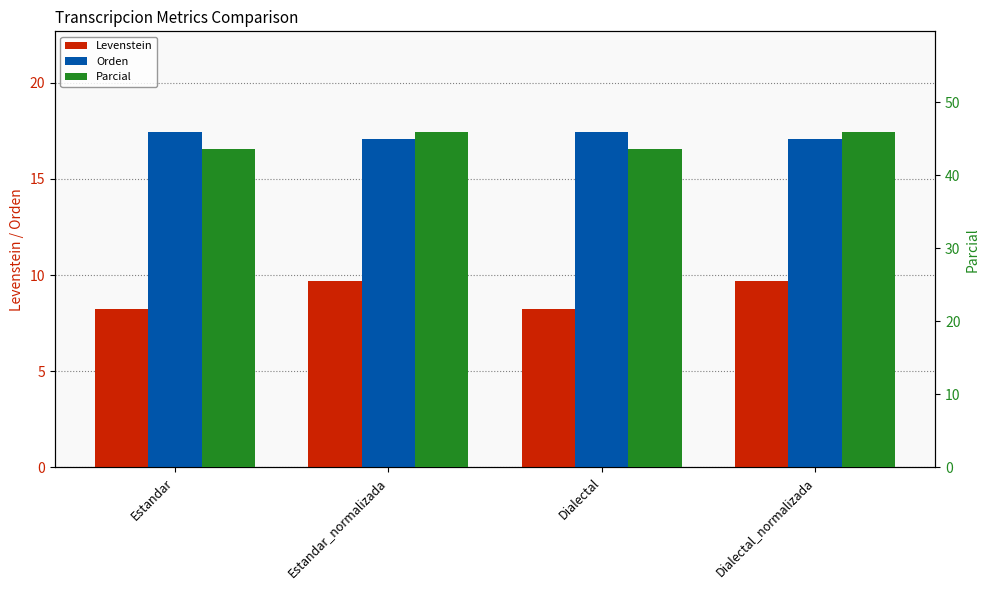

At which label is Levenstein closest to 8?

Estandar